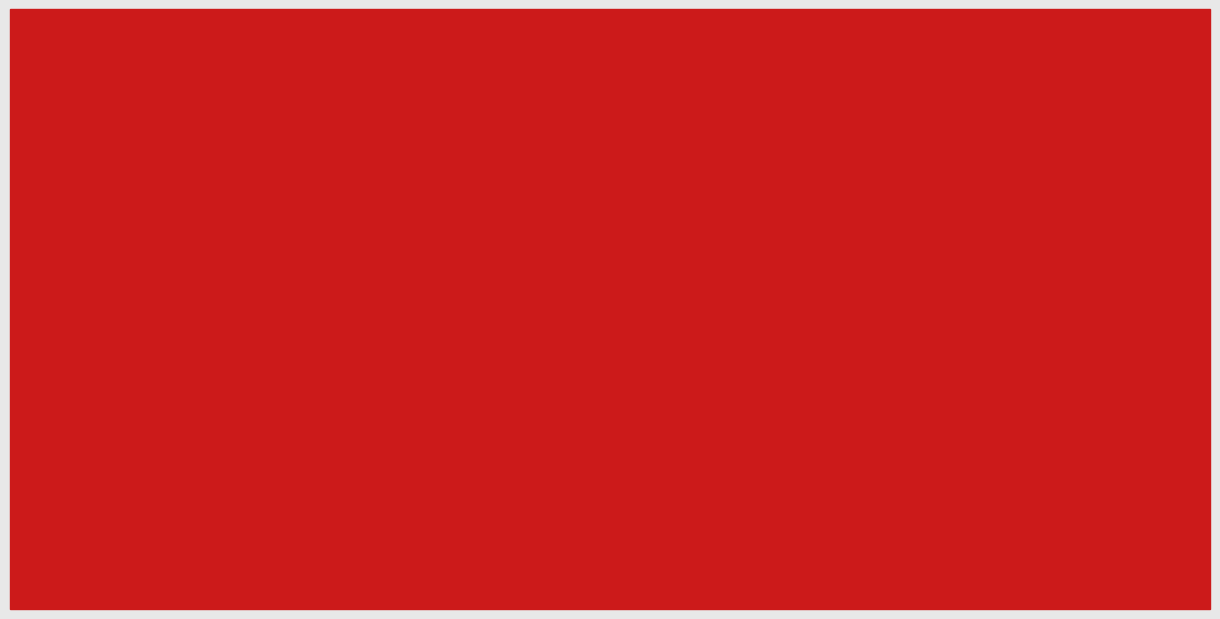

The value of Des at SEM 5 is 7. True or false?

True